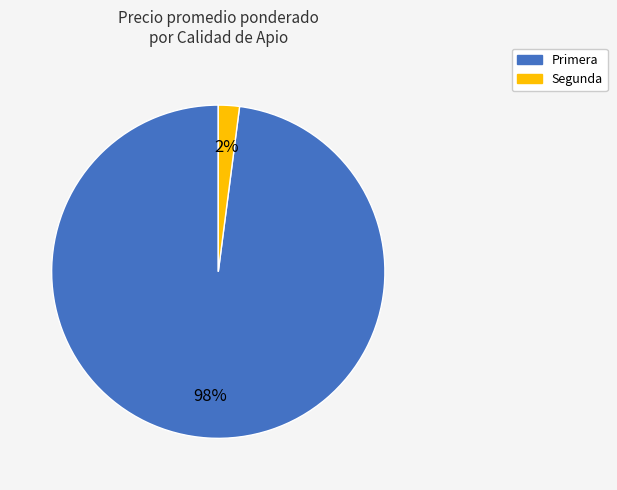

Combined, do Segunda and Primera account for over 50%?

Yes